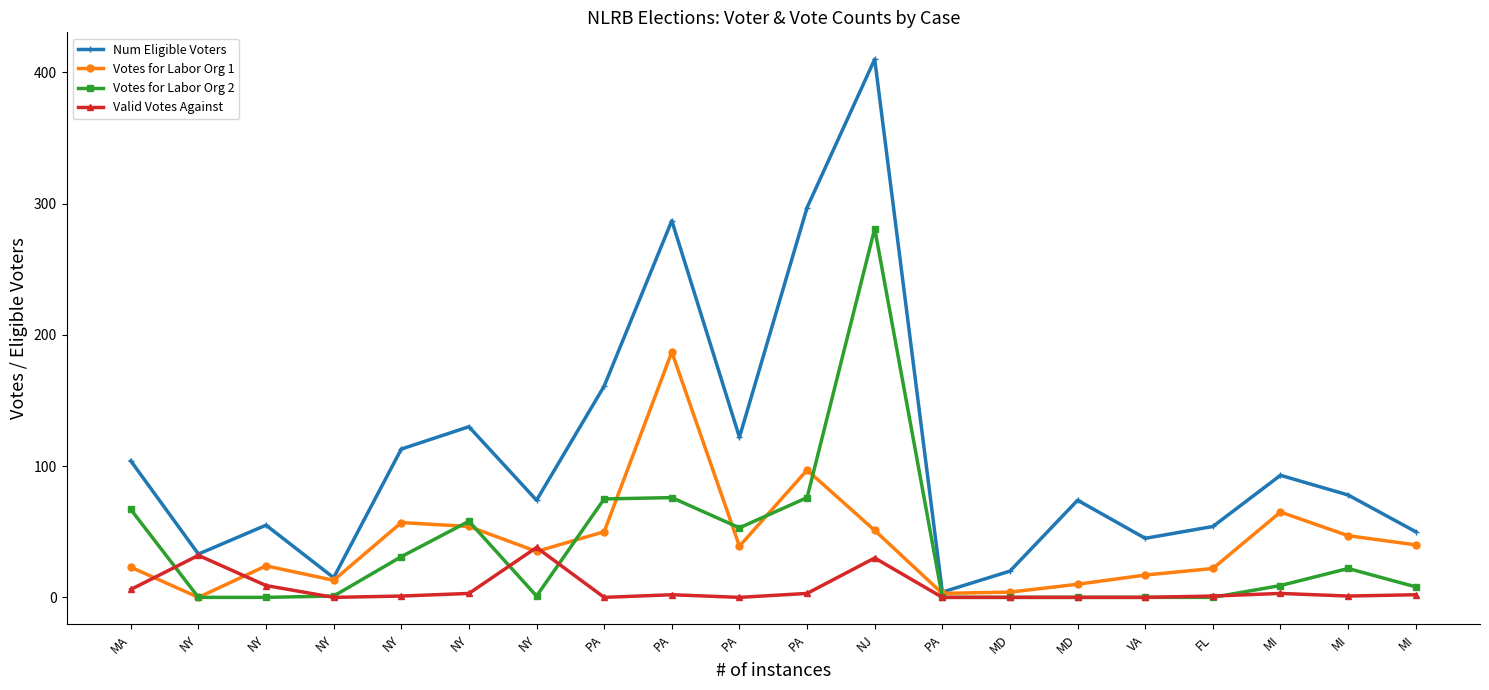

Reading left to right, what are all the values shown in this chart?

Num Eligible Voters: MA=104	NY=33	NY=55	NY=15	NY=113	NY=130	NY=74	PA=161	PA=287	PA=122	PA=297	NJ=410	PA=4	MD=20	MD=74	VA=45	FL=54	MI=93	MI=78	MI=50
Votes for Labor Org 1: MA=23	NY=0	NY=24	NY=13	NY=57	NY=54	NY=35	PA=50	PA=187	PA=39	PA=97	NJ=51	PA=3	MD=4	MD=10	VA=17	FL=22	MI=65	MI=47	MI=40
Votes for Labor Org 2: MA=67	NY=0	NY=0	NY=1	NY=31	NY=58	NY=1	PA=75	PA=76	PA=53	PA=76	NJ=281	PA=0	MD=0	MD=0	VA=0	FL=0	MI=9	MI=22	MI=8
Valid Votes Against: MA=6	NY=32	NY=9	NY=0	NY=1	NY=3	NY=38	PA=0	PA=2	PA=0	PA=3	NJ=30	PA=0	MD=0	MD=0	VA=0	FL=1	MI=3	MI=1	MI=2